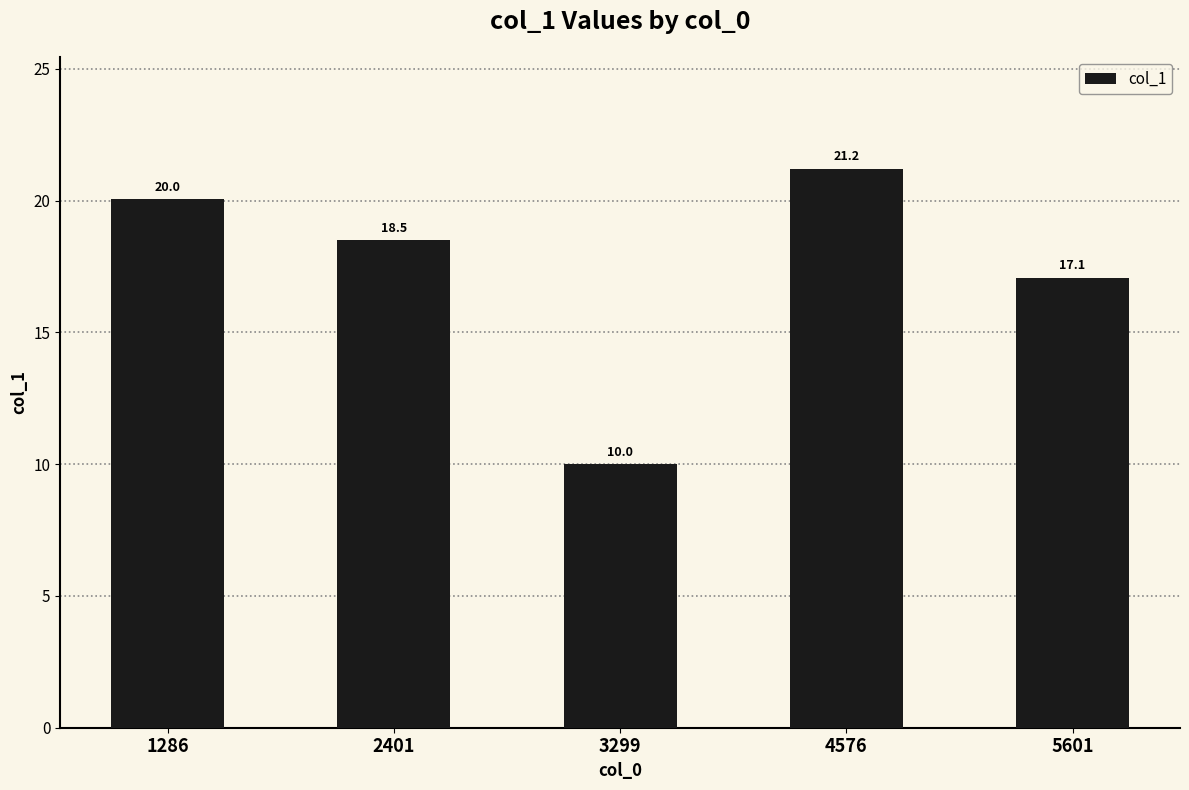

At which category does the chart reach its peak across all series?

4576